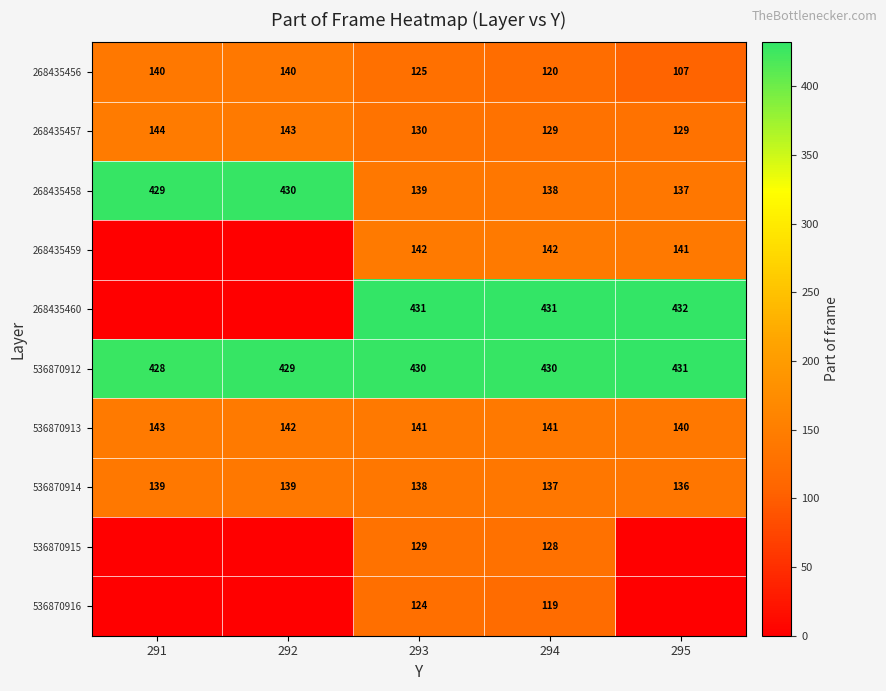

What is the spread (max minus min) of values at 293?

307